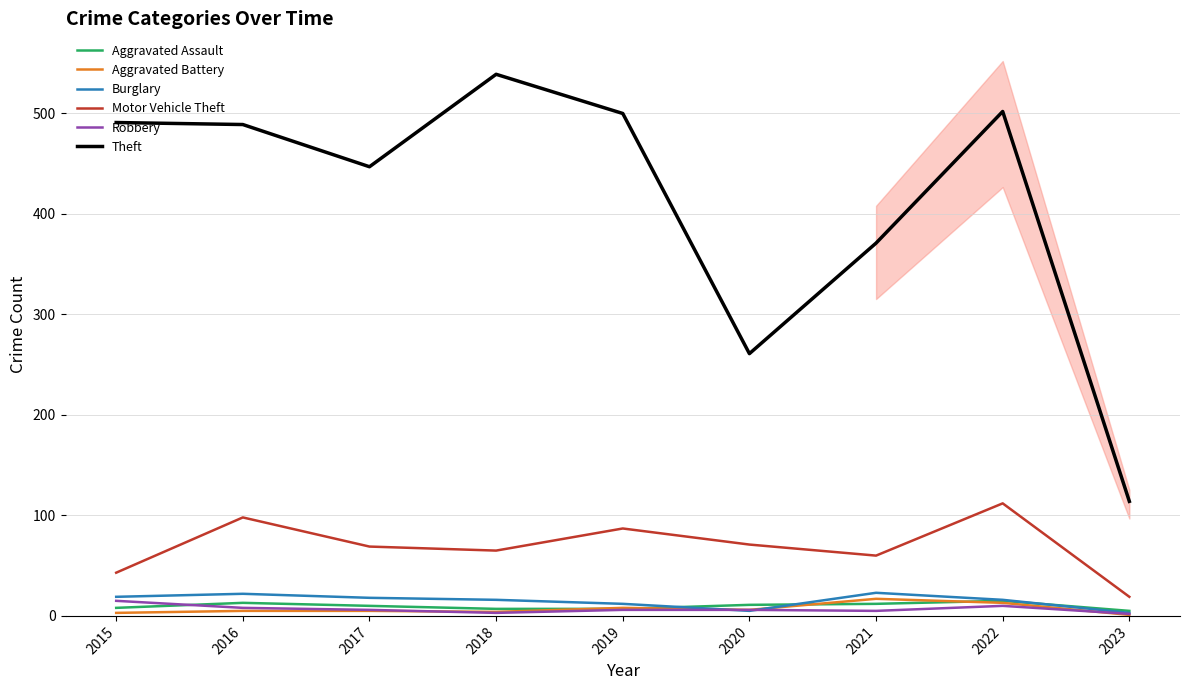

What is the value of the Aggravated Battery point at the 9th from the left?

1